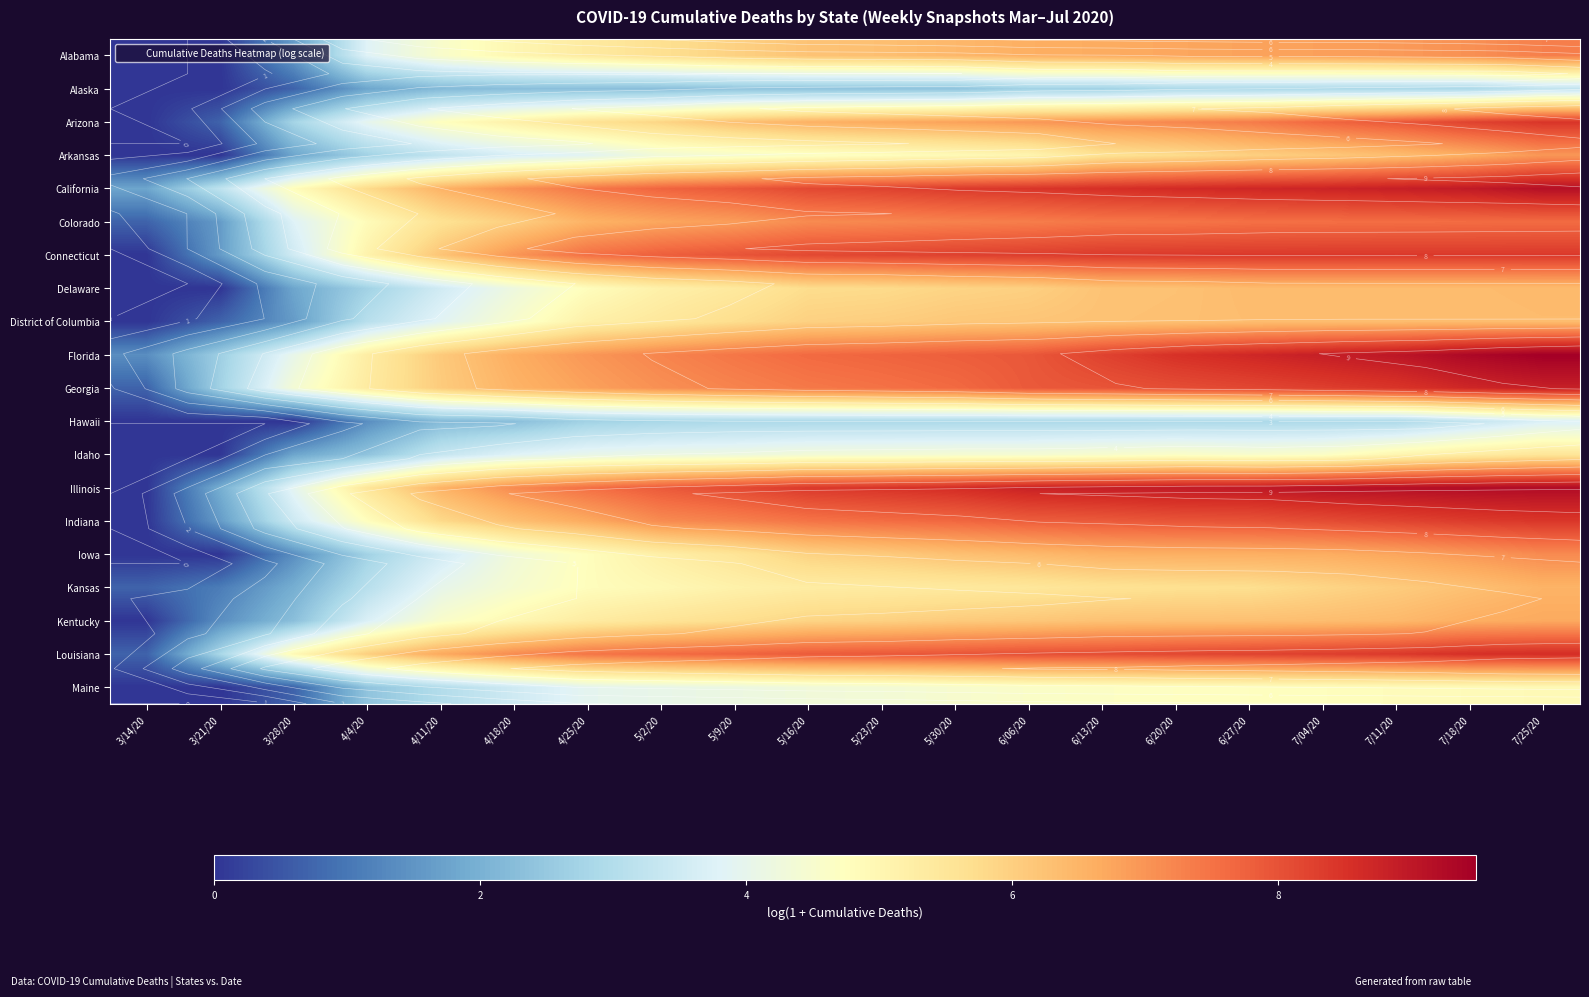

The Kansas series shows 2.6 at 5/23/20. True or false?

False